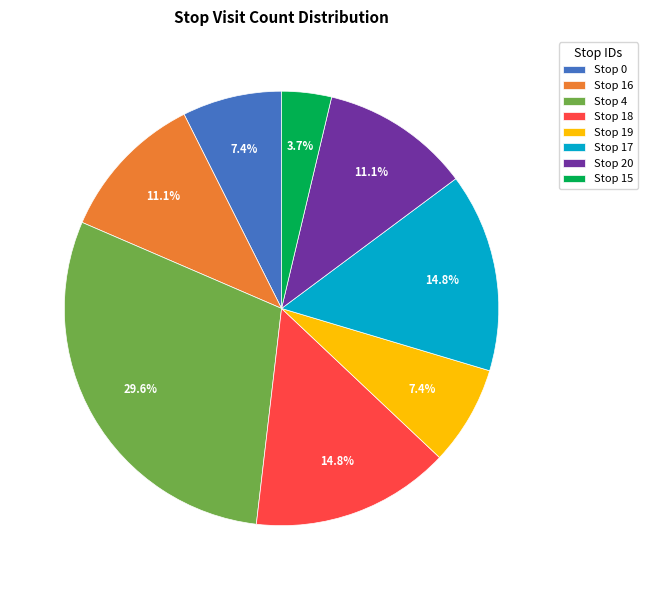

Count the number of slices in the pie.

8